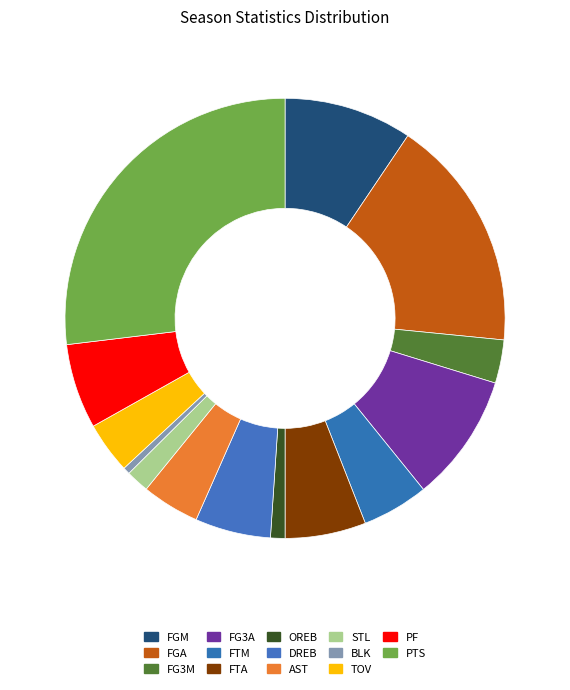

What is the total percentage of FG3M and PF?

8.8%